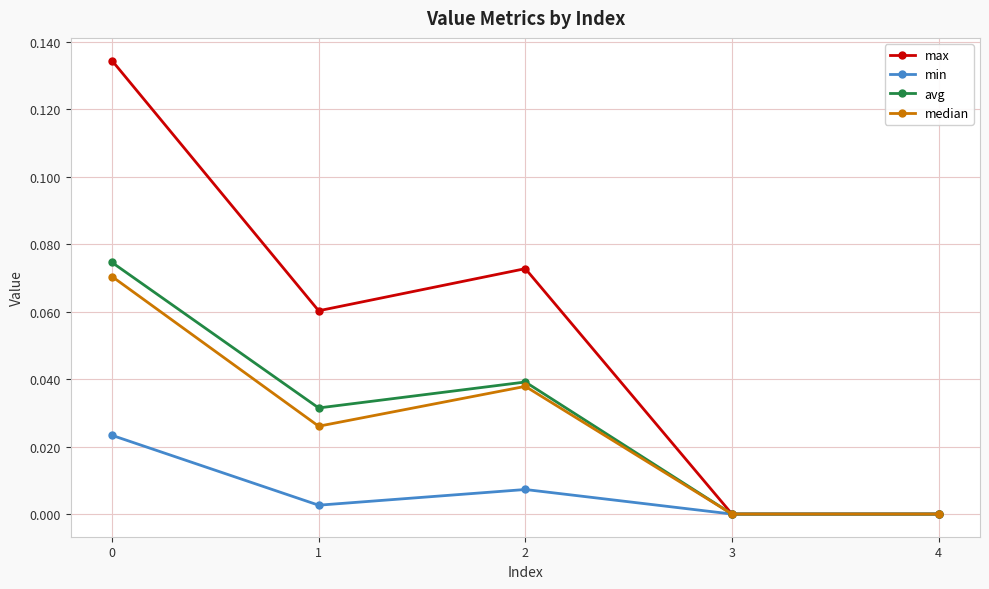

In median, how many points are higher than both neighbors (excluding endpoints)?

1